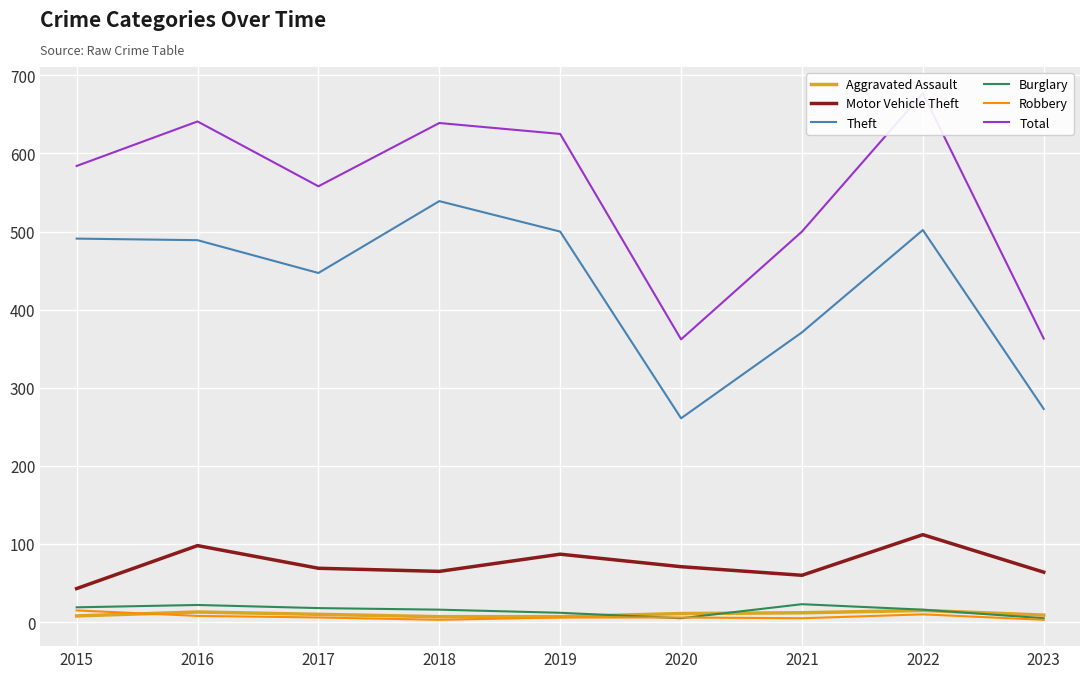

What is the minimum value shown in the chart?

3